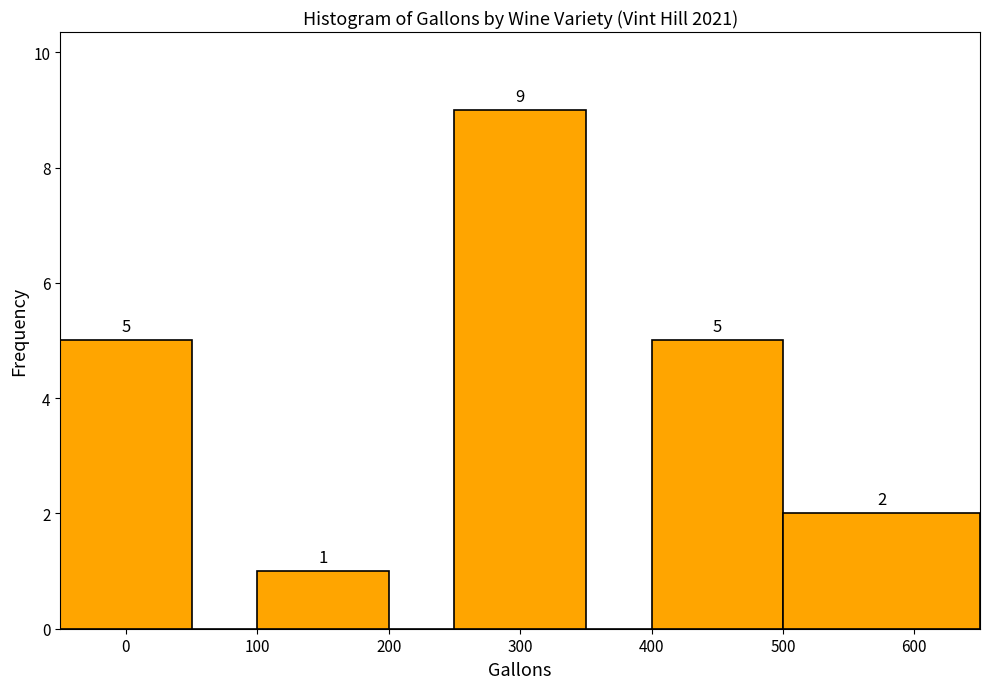

Over which range of the x-axis is the bar tallest?

250 to 350